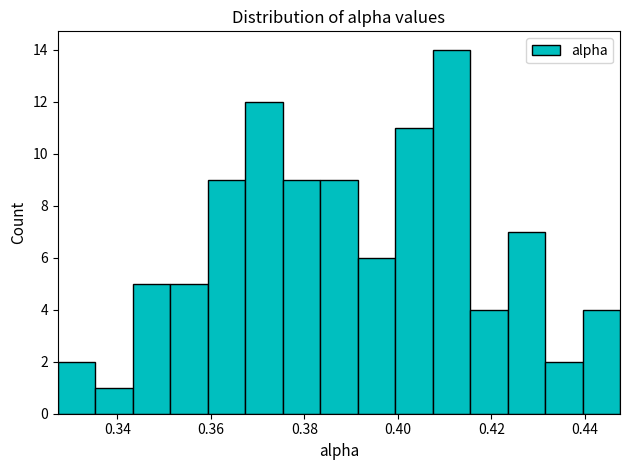

Reading left to right, transcribe this chart: for each bar, give the range it covers on the x-axis and its height. Neither the bar edges nor the heights are printed on the chart, so give them approximately, as read against the axes.

0.328 to 0.336: 2
0.336 to 0.344: 1
0.344 to 0.352: 5
0.352 to 0.360: 5
0.360 to 0.368: 9
0.368 to 0.376: 12
0.376 to 0.384: 9
0.384 to 0.392: 9
0.392 to 0.400: 6
0.400 to 0.408: 11
0.408 to 0.416: 14
0.416 to 0.424: 4
0.424 to 0.432: 7
0.432 to 0.440: 2
0.440 to 0.448: 4